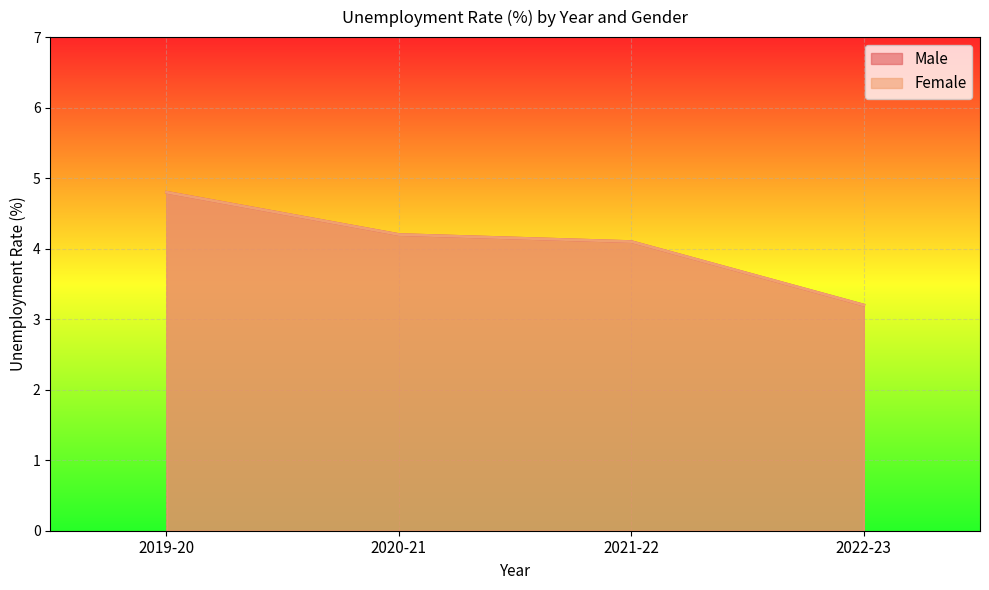

True or false: Female and Male intersect in this chart.

False